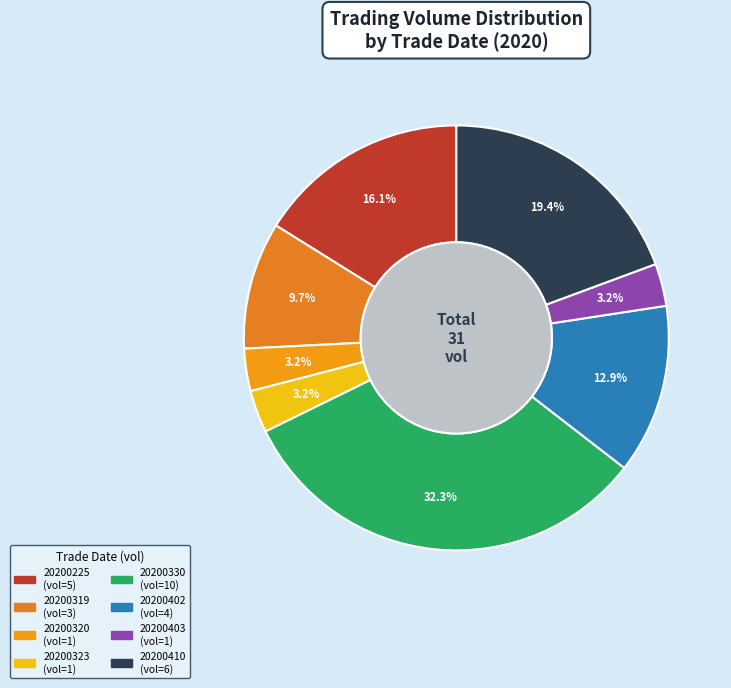

How many slices are in this pie chart?

8